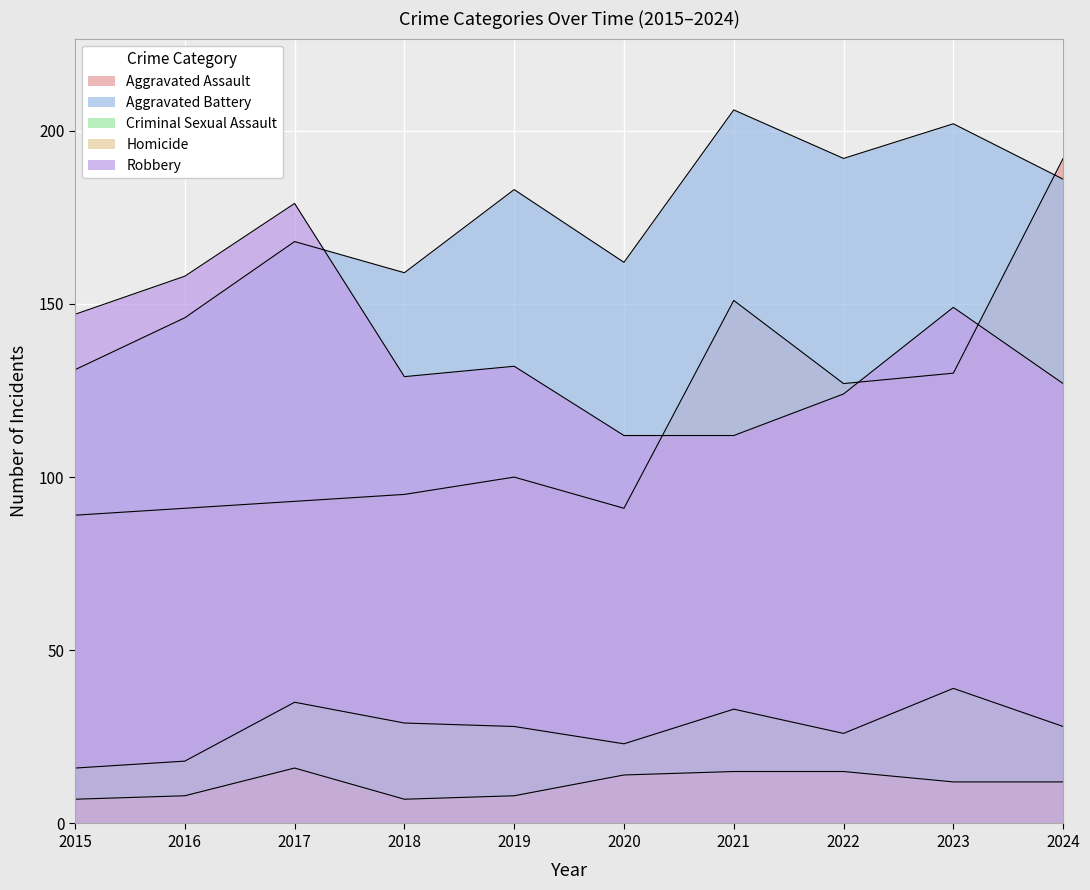

Which series has the largest total across all categories?

Aggravated Battery